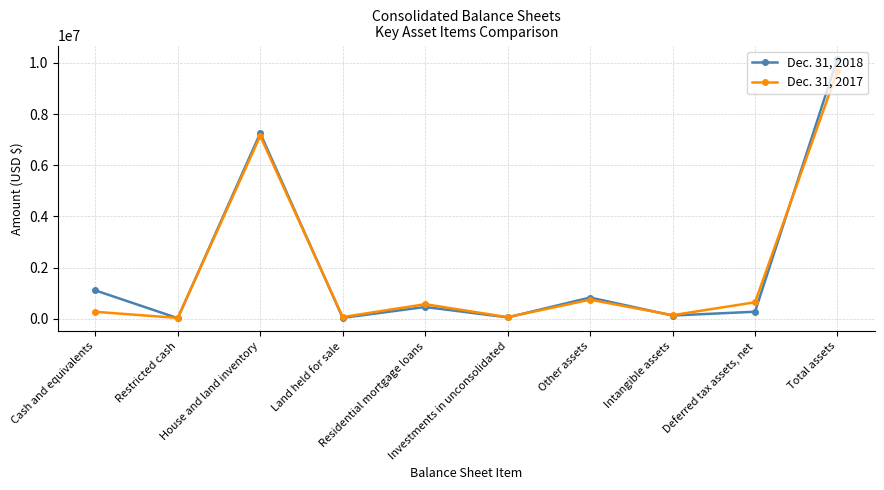

What is the average value of the Dec. 31, 2017 series?

1937330